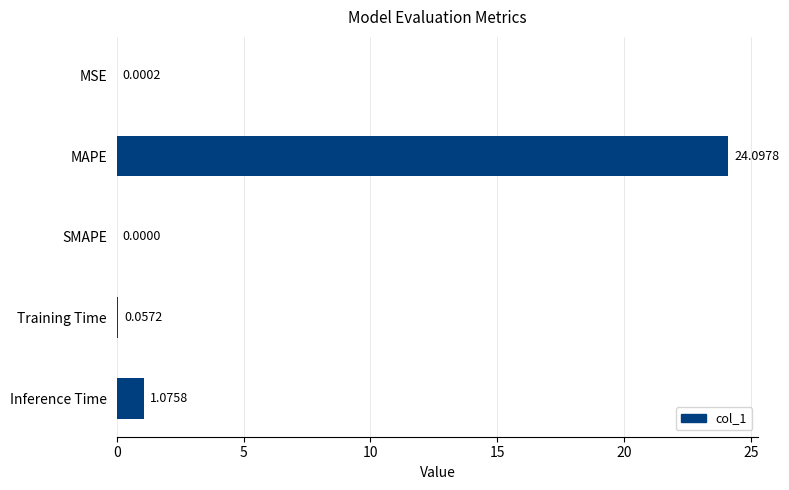

How many values are above zero?

4